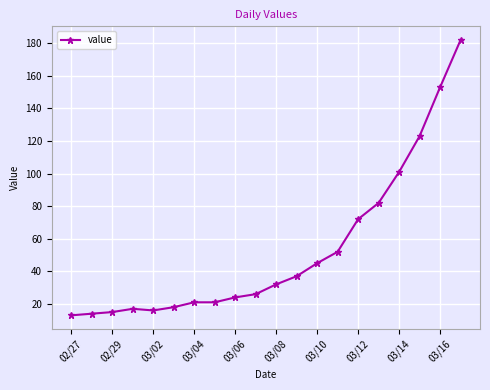

What is the sum of all values?

1064